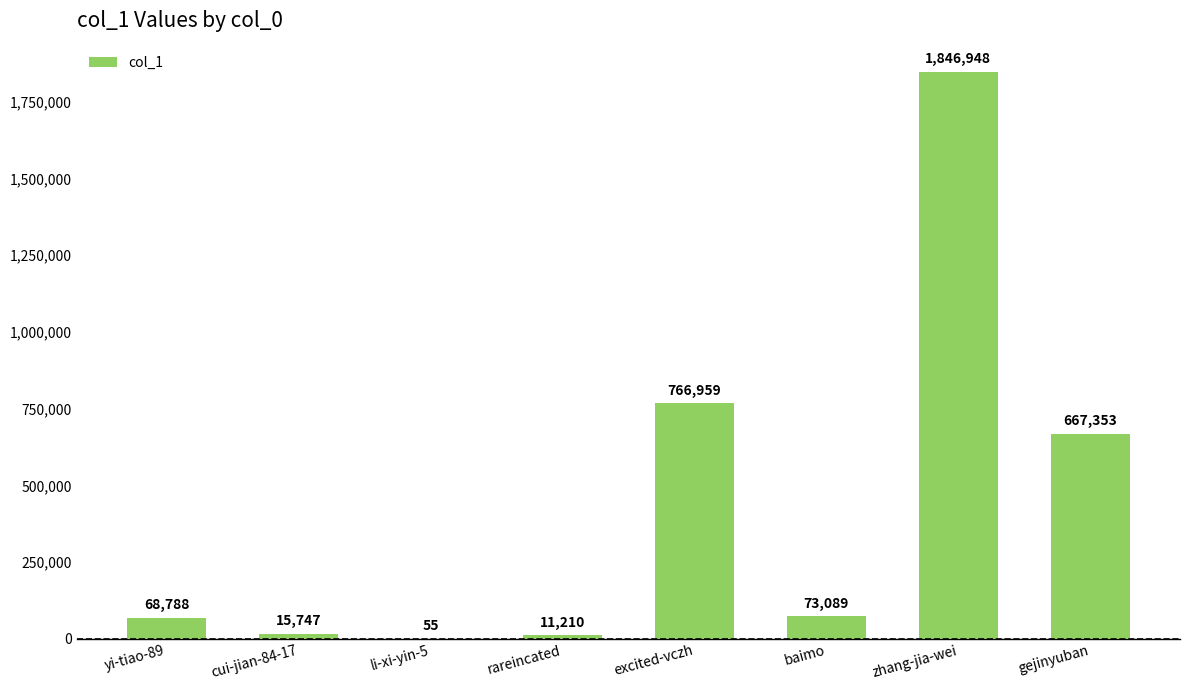

Reading left to right, list all the values displayed in this chart.

yi-tiao-89=68788	cui-jian-84-17=15747	li-xi-yin-5=55	rareincated=11210	excited-vczh=766959	baimo=73089	zhang-jia-wei=1846948	gejinyuban=667353